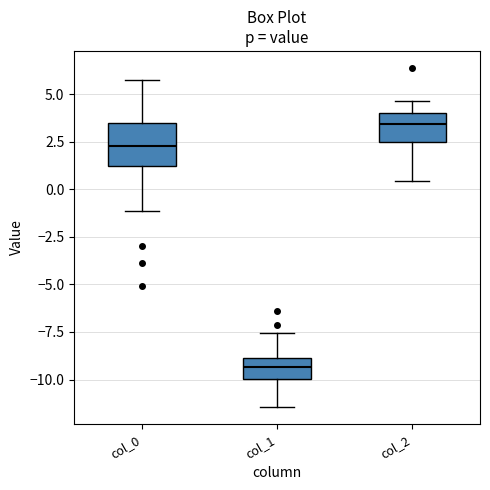

Reading left to right, read every box against the y-axis: the position of its median line, the range the box covers, and the ends of its whiskers. The values are not printed on the chart, so give them approximately, as read against the axis.

col_0: median 2.5, box 1.0 to 3.5, whiskers -1.0 to 6.0
col_1: median -9.5, box -10.0 to -9.0, whiskers -11.5 to -7.5
col_2: median 3.5, box 2.5 to 4.0, whiskers 0.5 to 4.5